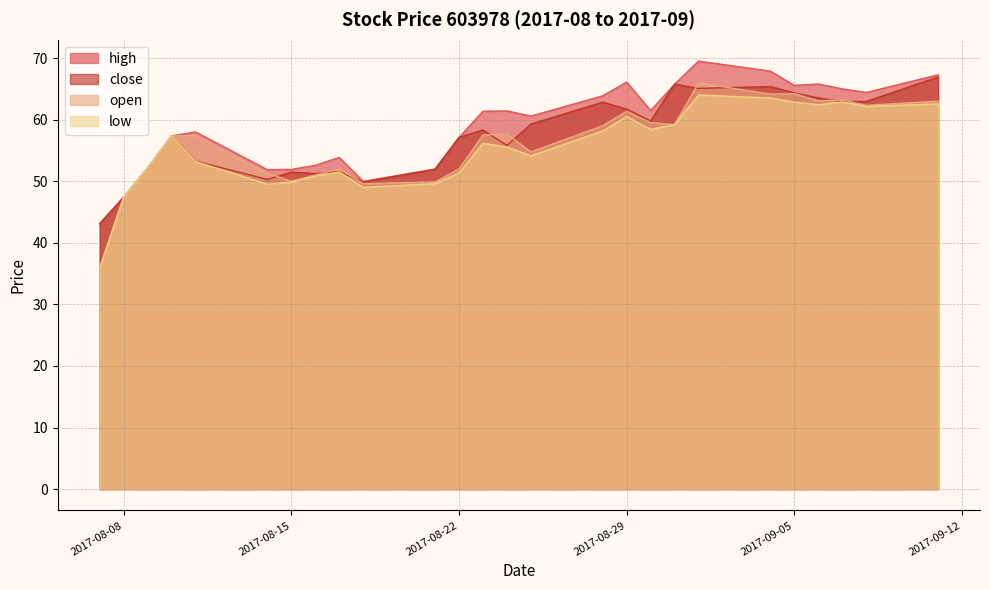

The close series shows 26.6 at 2017-08-16. True or false?

False